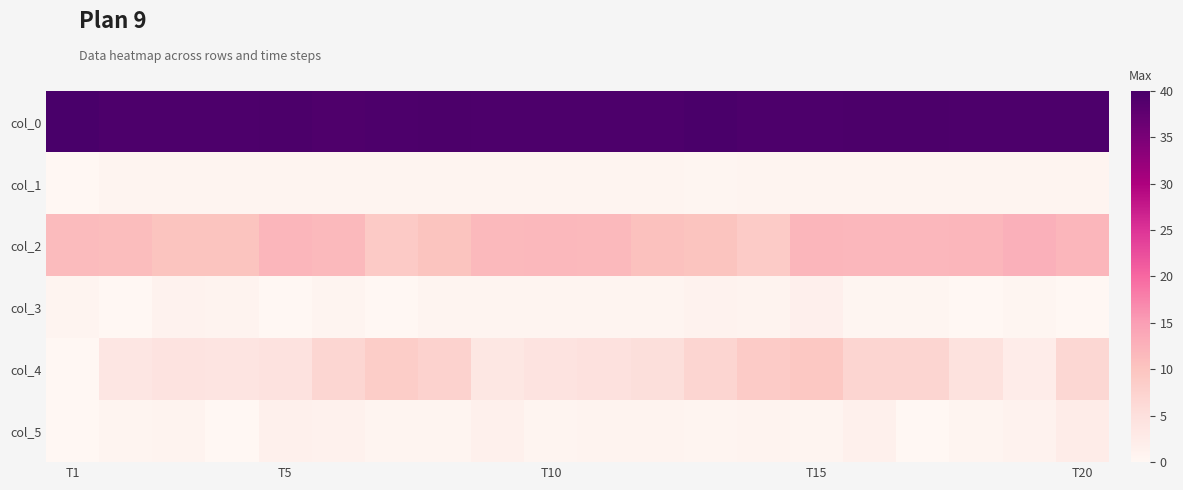

Reading left to right, list all the values displayed in this chart.

col_0: 40.0	39.5	39.5	39.5	39.7	39.3	39.5	39.7	39.5	39.5	39.5	39.5	39.8	39.5	39.5	39.7	39.7	39.5	39.5	39.5
col_1: 0.0	0.5	0.5	0.5	0.5	0.5	0.5	0.5	0.5	0.5	0.5	0.5	0.4	0.5	0.5	0.5	0.5	0.5	0.5	0.5
col_2: 11.3	11.0	10.0	10.0	12.0	11.5	9.0	10.0	11.5	11.7	11.5	10.5	10.0	8.8	12.0	11.8	11.8	12.0	12.8	12.0
col_3: 0.5	0.0	1.0	0.8	0.0	0.5	0.0	0.7	0.5	0.5	0.5	0.5	1.0	0.8	1.6	0.4	0.4	0.0	0.4	0.0
col_4: 0.0	3.7	4.2	4.0	4.5	6.8	8.5	7.5	3.5	4.3	4.8	5.2	7.0	8.8	9.5	7.0	7.0	4.7	2.3	6.7
col_5: 0.0	0.5	0.8	0.0	1.5	1.3	0.5	0.5	1.5	0.5	0.8	0.8	0.7	0.8	0.5	1.4	0.0	0.5	0.9	2.4